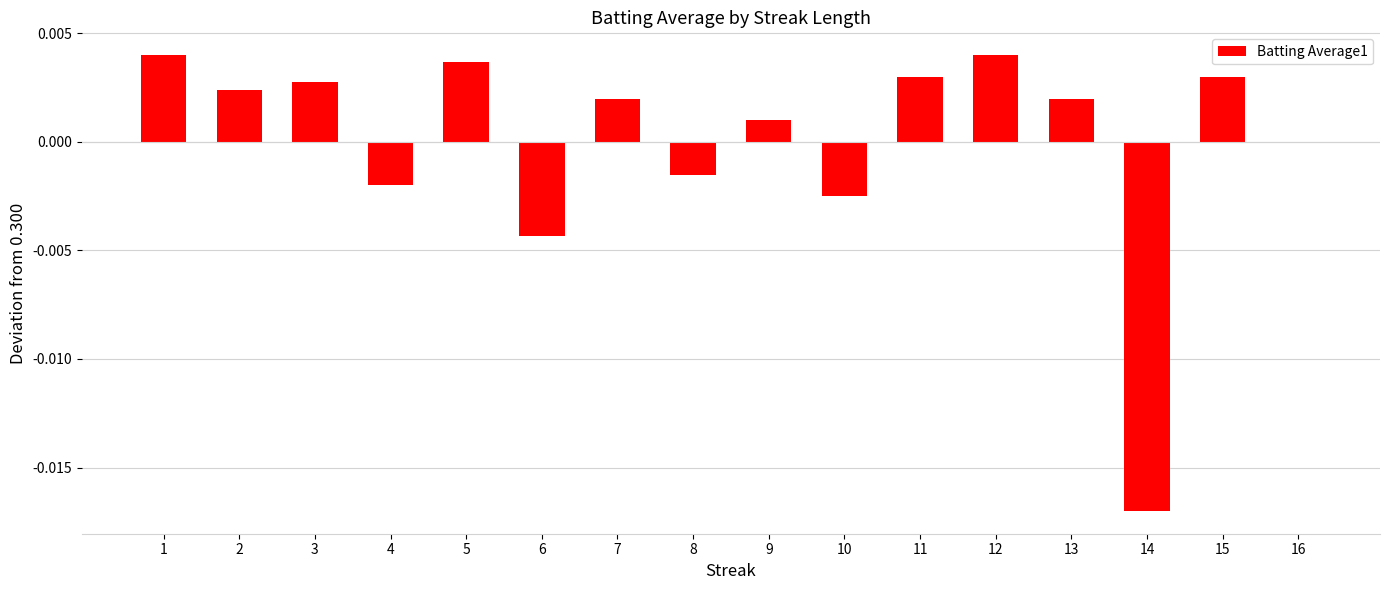

True or false: the data shows -0.0 at 14.

True